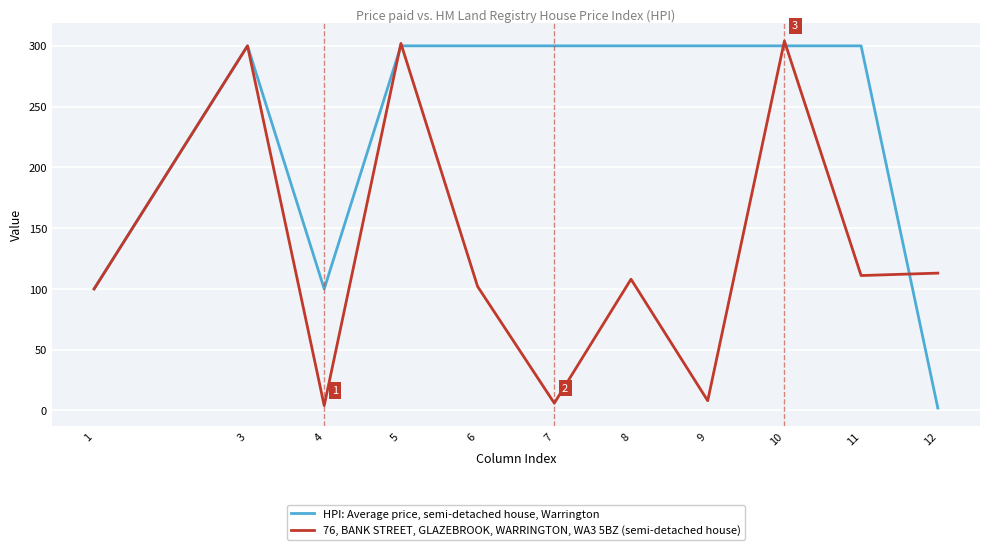

The value of HPI: Average price, semi-detached house, Warrington at 10 is 300. True or false?

True